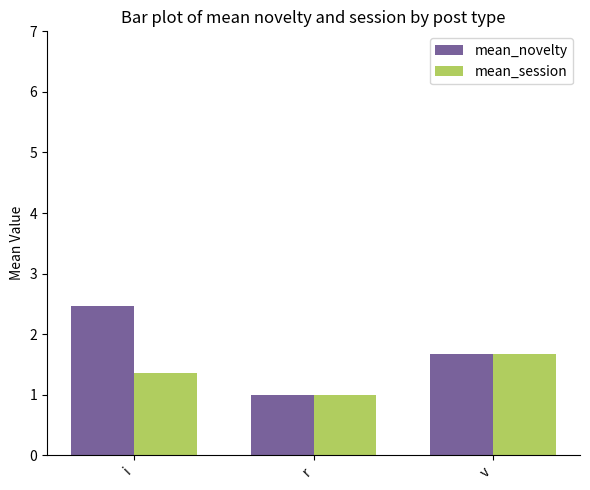

What is the maximum value for mean_novelty?

2.5